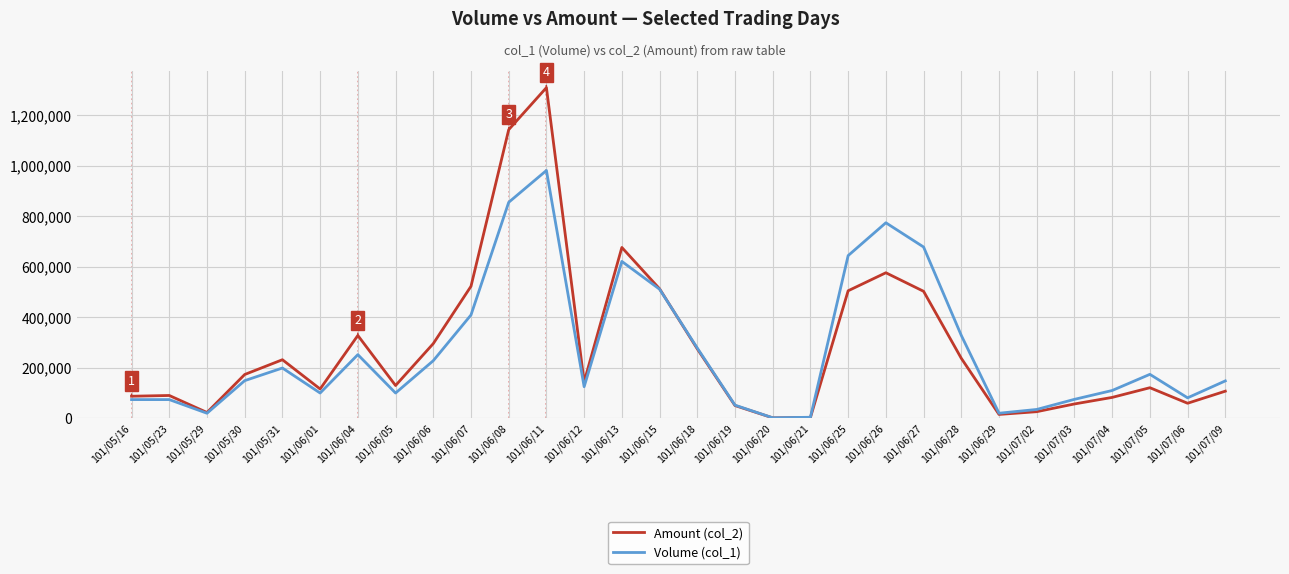

What is the minimum value shown in the chart?

1740